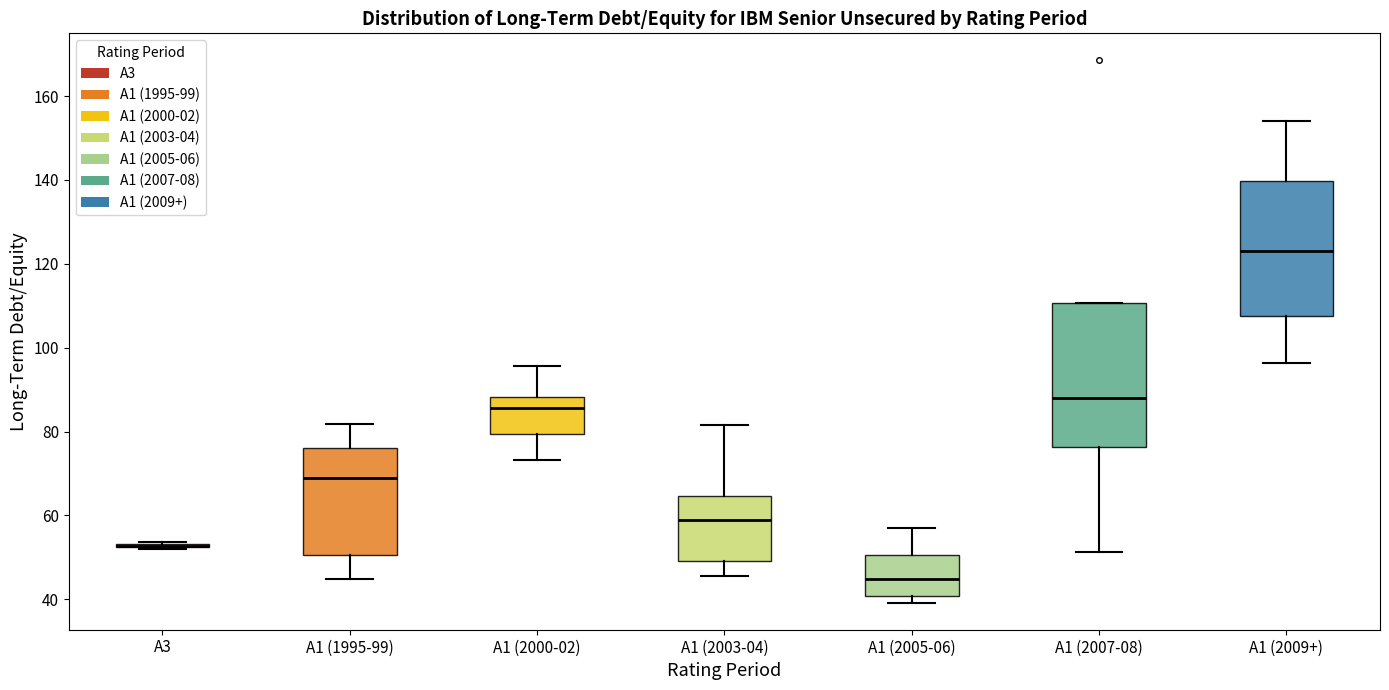

Reading left to right, read every box against the y-axis: the position of its median line, the range the box covers, and the ends of its whiskers. The values are not printed on the chart, so give them approximately, as read against the axis.

A3: box collapsed to a line at 52, whiskers 52 to 54
A1 (1995-99): median 68, box 50 to 76, whiskers 44 to 82
A1 (2000-02): median 86, box 80 to 88, whiskers 74 to 96
A1 (2003-04): median 60, box 50 to 64, whiskers 46 to 82
A1 (2005-06): median 44, box 40 to 50, whiskers 40 (just below the box's lower edge) to 58
A1 (2007-08): median 88, box 76 to 110, whiskers 52 to 110
A1 (2009+): median 124, box 108 to 140, whiskers 96 to 154